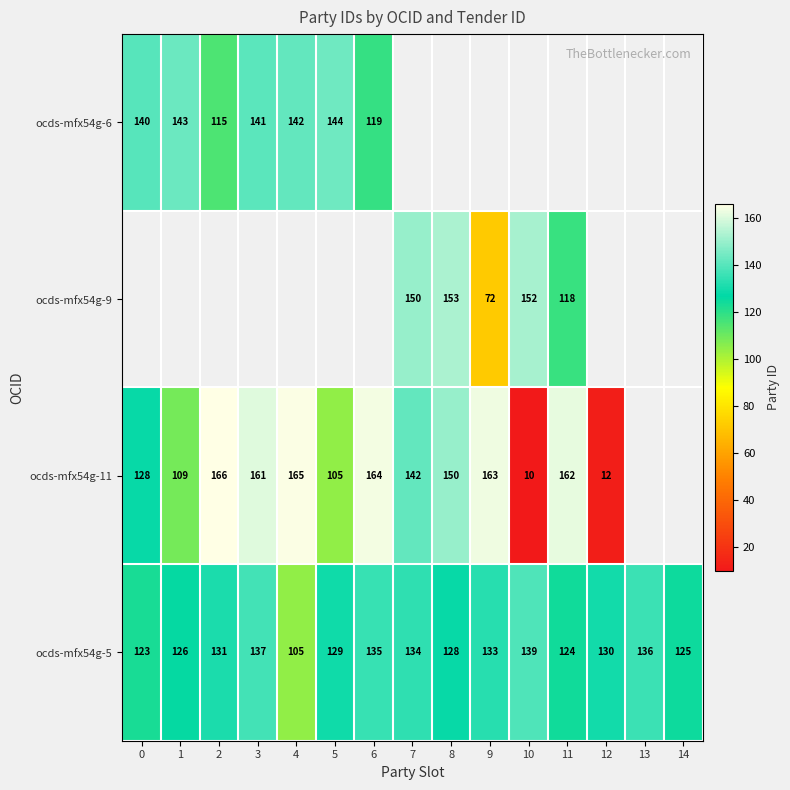

The ocds-mfx54g-5 series shows 181 at 14. True or false?

False